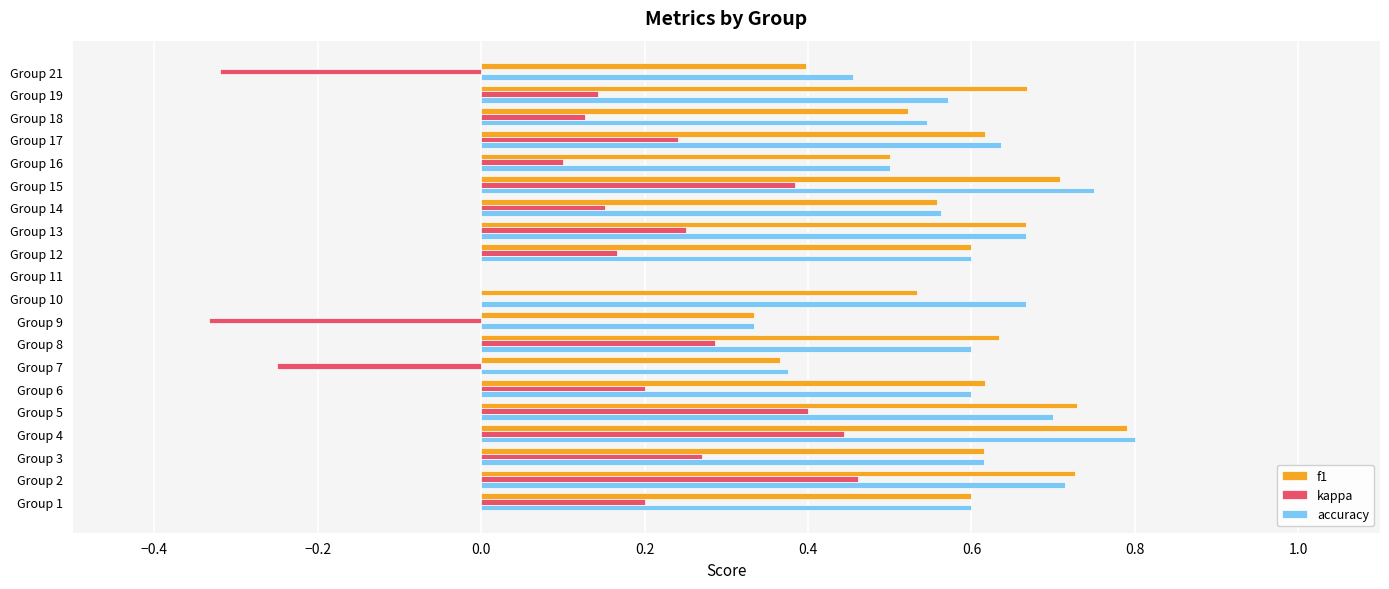

Count the number of data series in this chart.

3